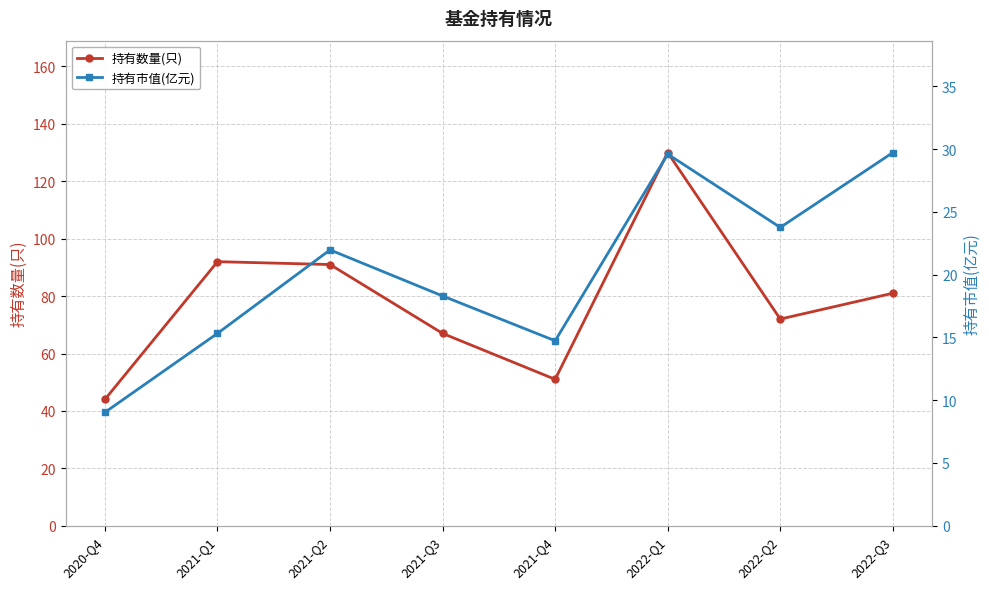

At 2022-Q1, list the series in order from smallest to largest.

持有市值(亿元), 持有数量(只)